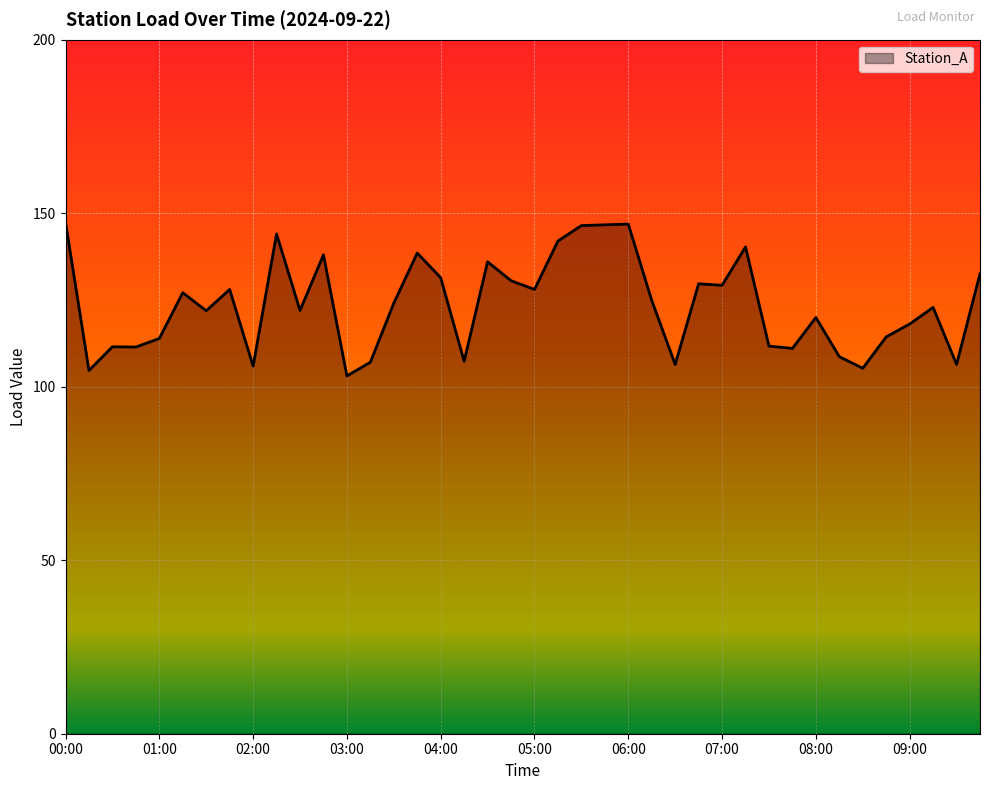

Is it true that the value at 06:00 is 62.3?

False